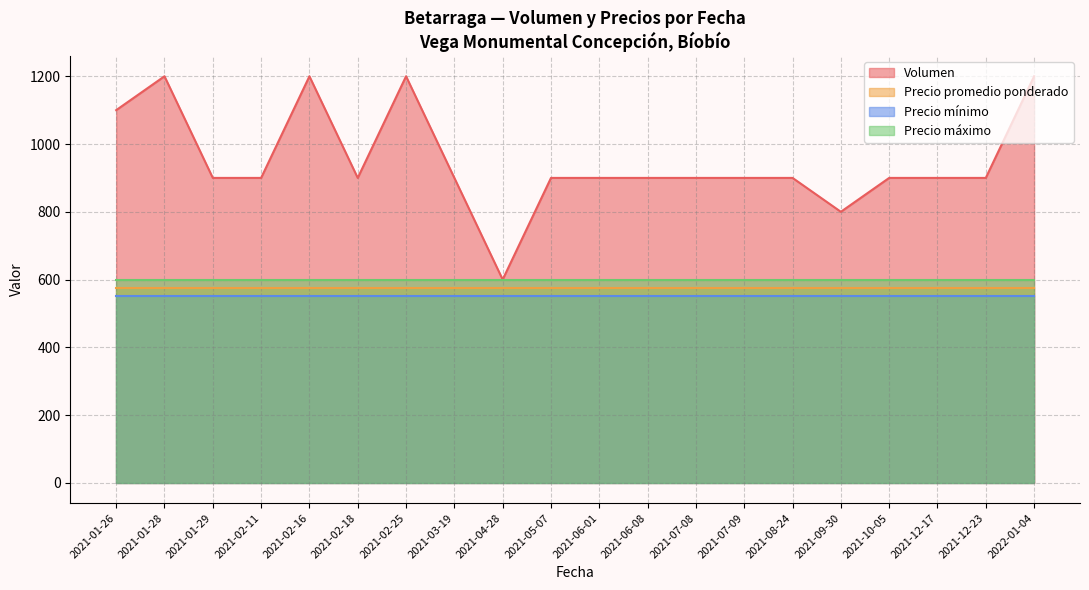

What is the average value of the Precio maximo series?

604